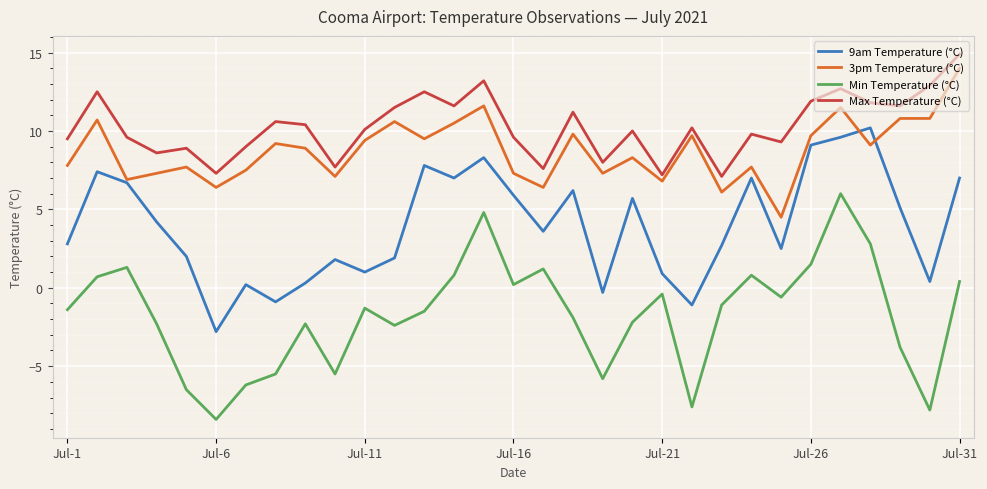

Which series has the largest range (max minus min)?

Min Temperature (°C)